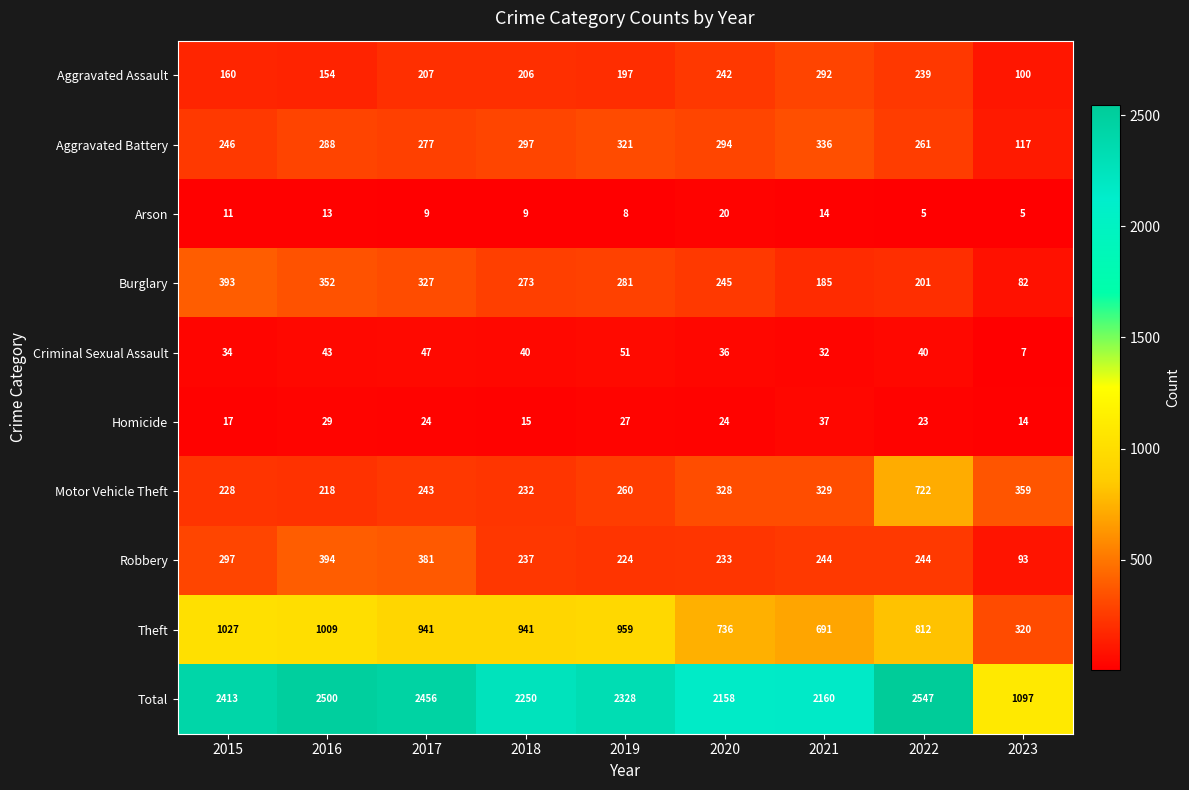

What is the maximum value shown in the chart?

2547